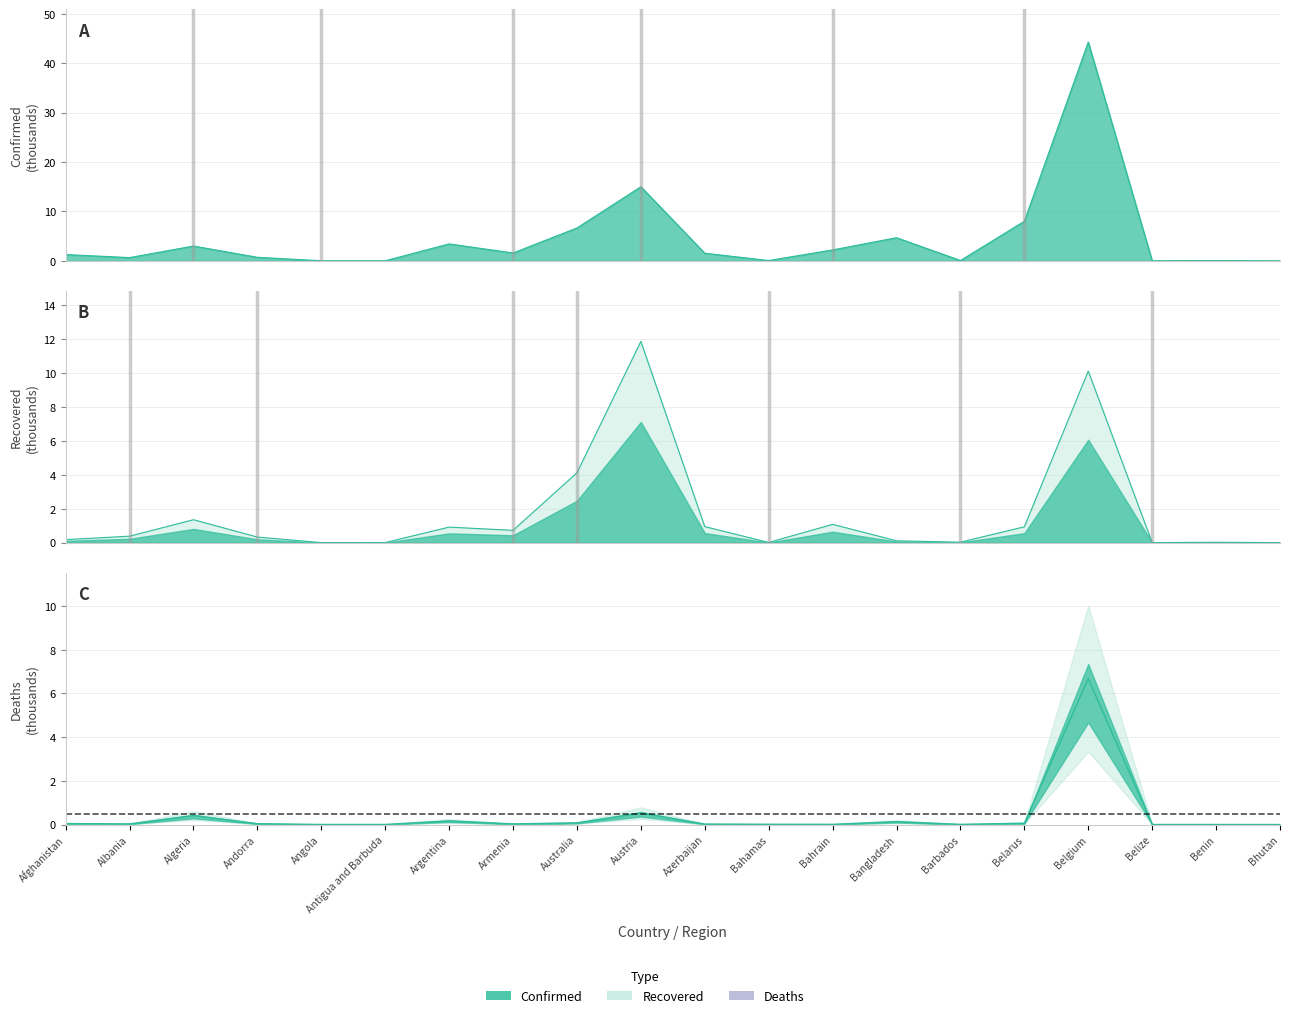

True or false: Confirmed and Recovered intersect in this chart.

False